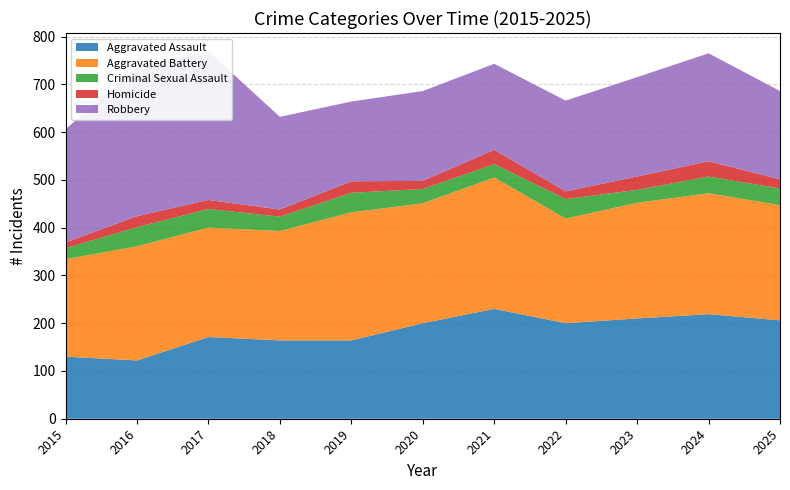

Reading left to right, what are all the values shown in this chart?

Aggravated Assault: 130	122	171	164	164	200	230	200	210	219	206
Aggravated Battery: 204	239	229	229	268	251	275	219	242	253	241
Criminal Sexual Assault: 23	40	39	30	41	30	28	41	27	35	35
Homicide: 12	23	19	15	24	17	30	16	28	32	19
Robbery: 237	312	311	194	167	188	180	190	208	226	185